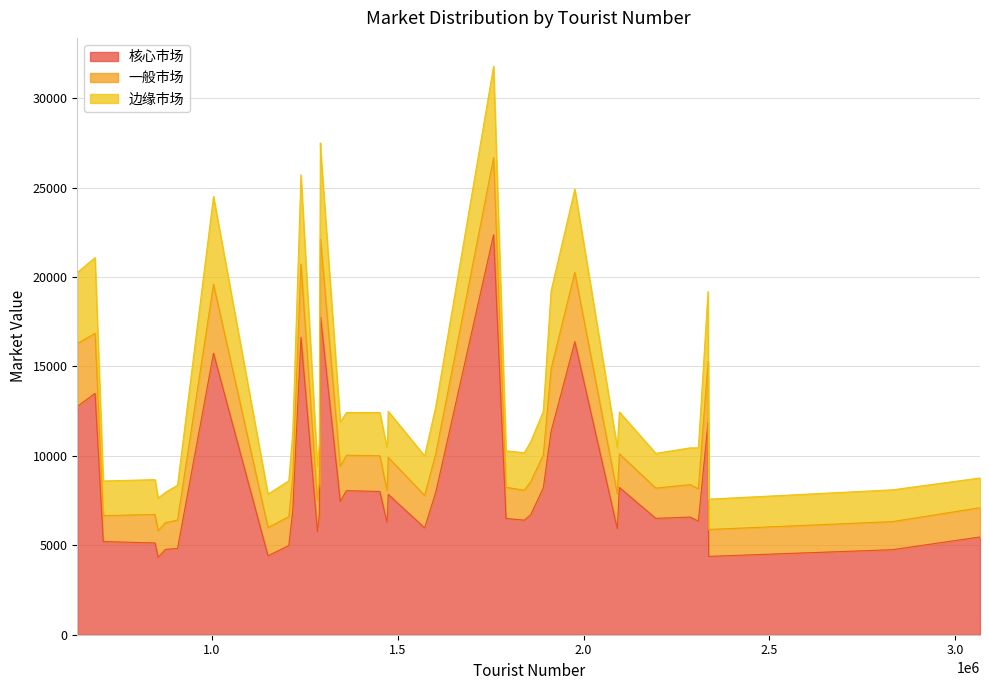

At which label does 核心市场 reach its peak?

1757727